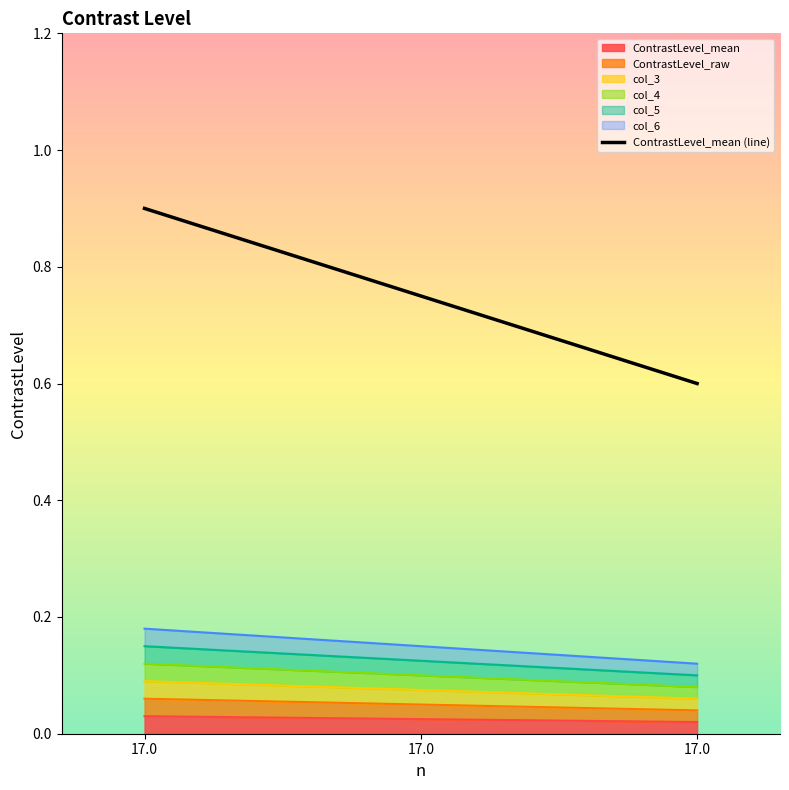

The chart shows a value of 0.6 at 17.0. True or false?

True